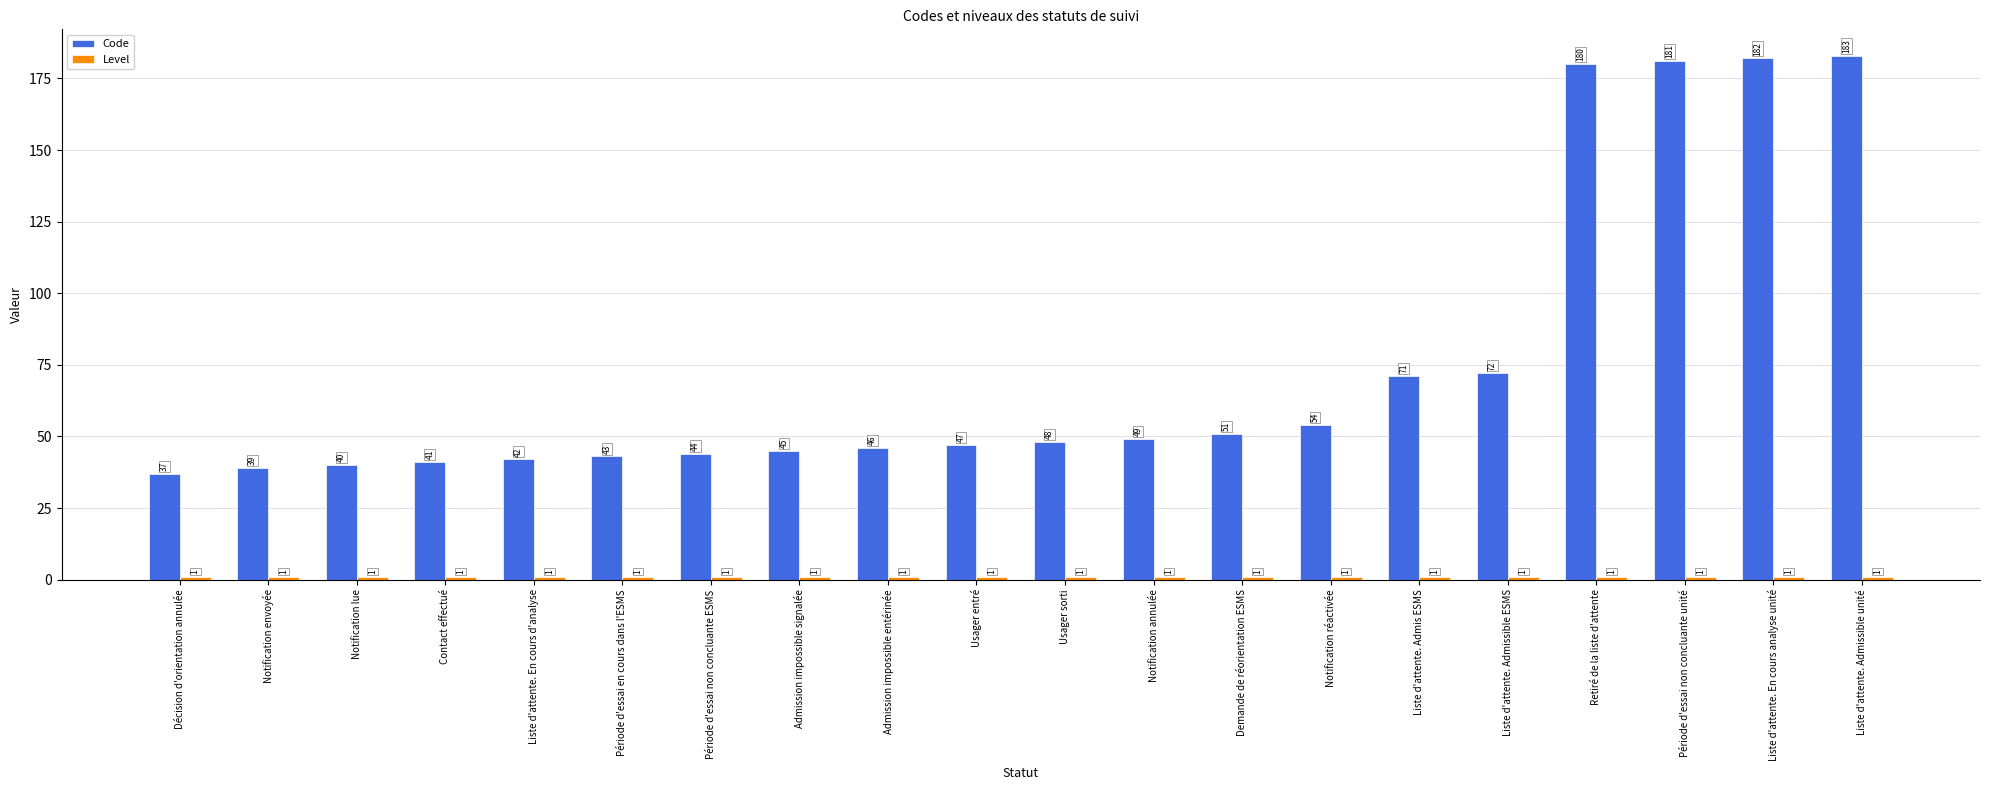

Read the Code value at Liste d'attente. Admissible unité.

183